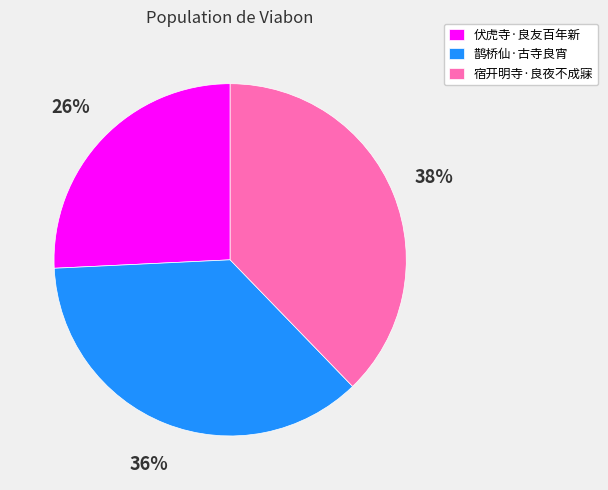

Does any single category account for the majority?

No